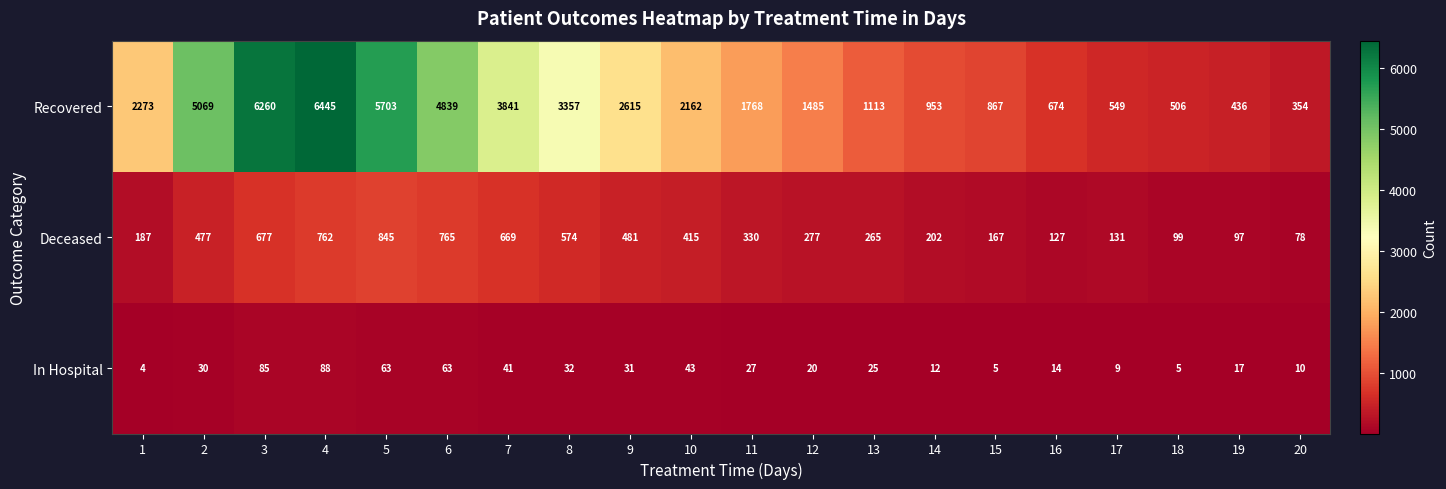

Between 14 and 19, which series saw the biggest shift?

Recovered